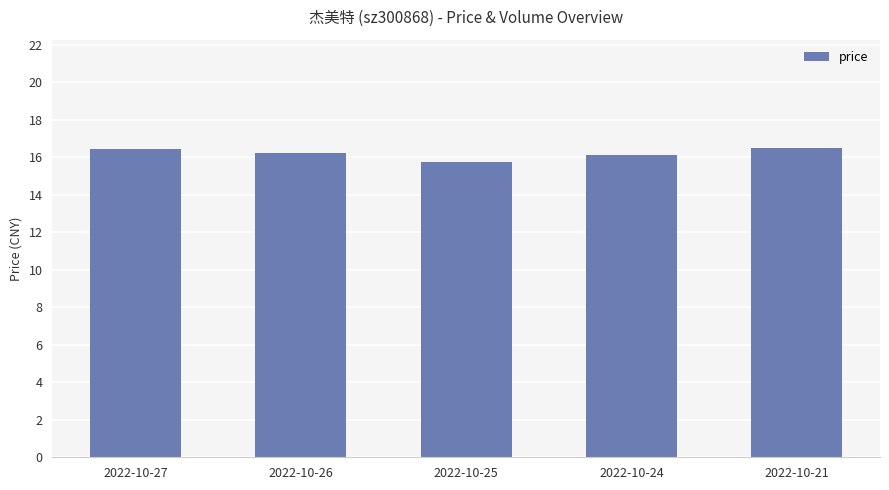

How many data points are less than 16?

1